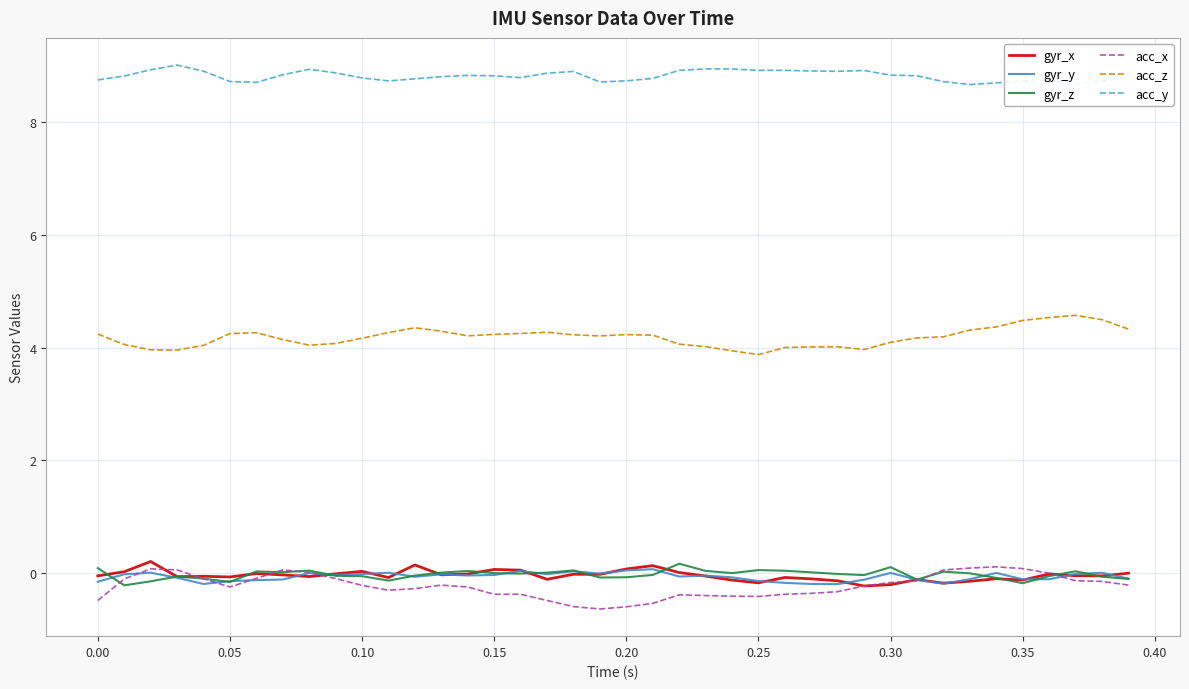

Which series has the largest total across all categories?

acc_y